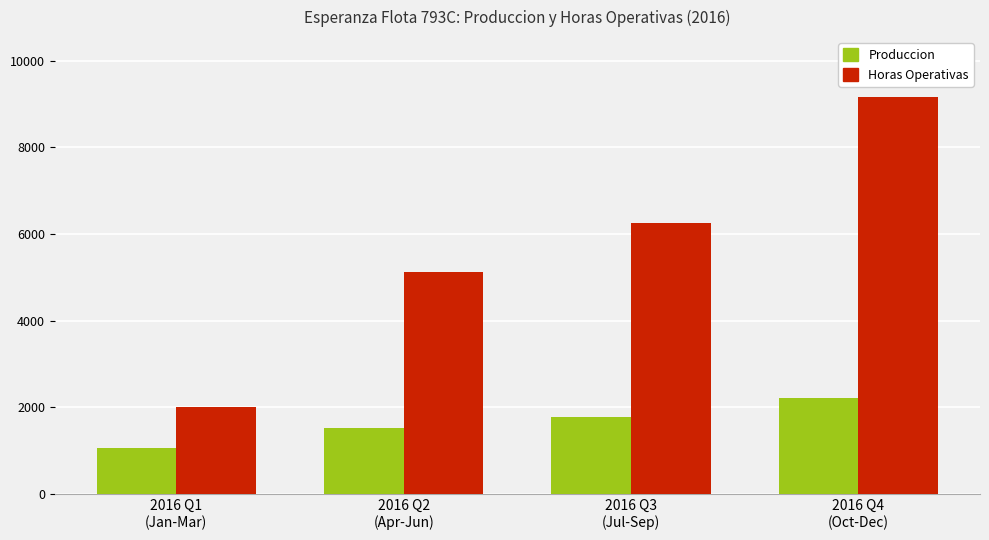

Which series has the widest spread of values?

Horas Operativas